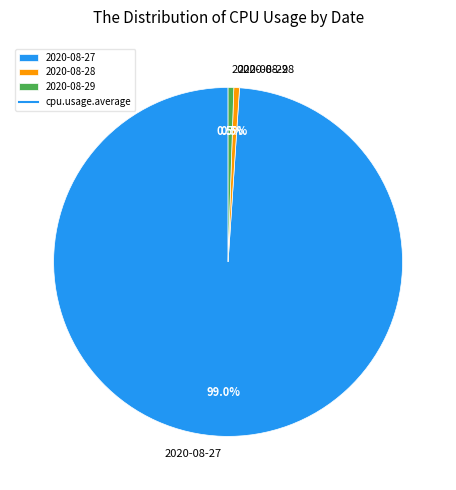

Combined, do 2020-08-28 and 2020-08-27 account for over 50%?

Yes